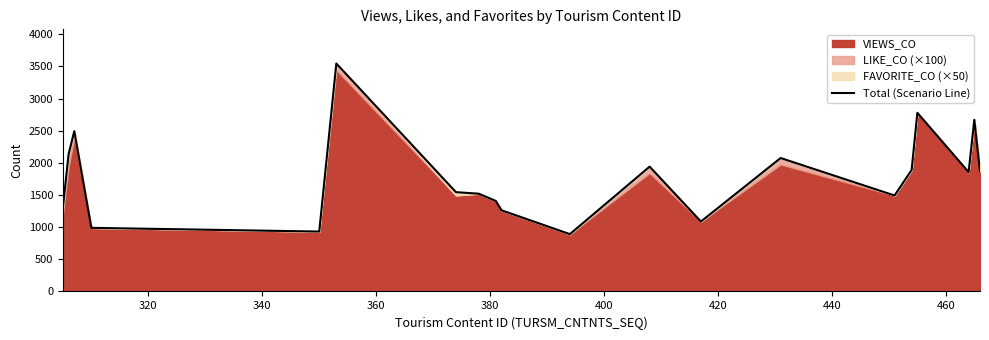

What is the minimum value for Total (Scenario Line)?

892